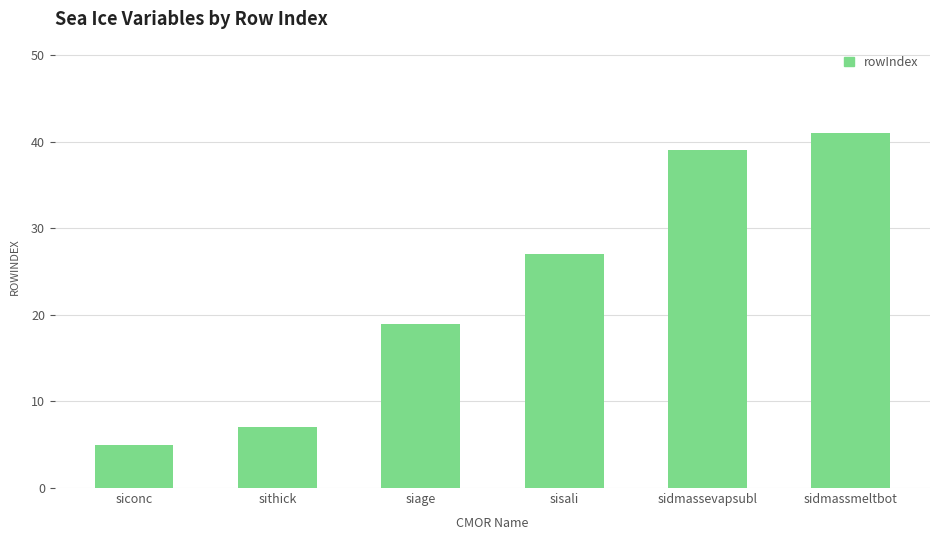

What is the approximate value at siconc?

5